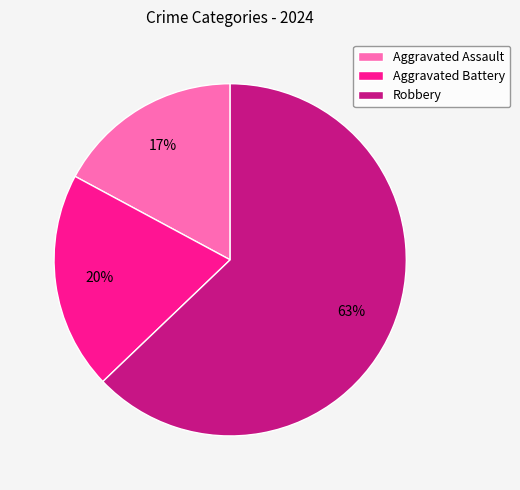

To the nearest percent, what is the difference between the largest and smallest slice percentages?

46%